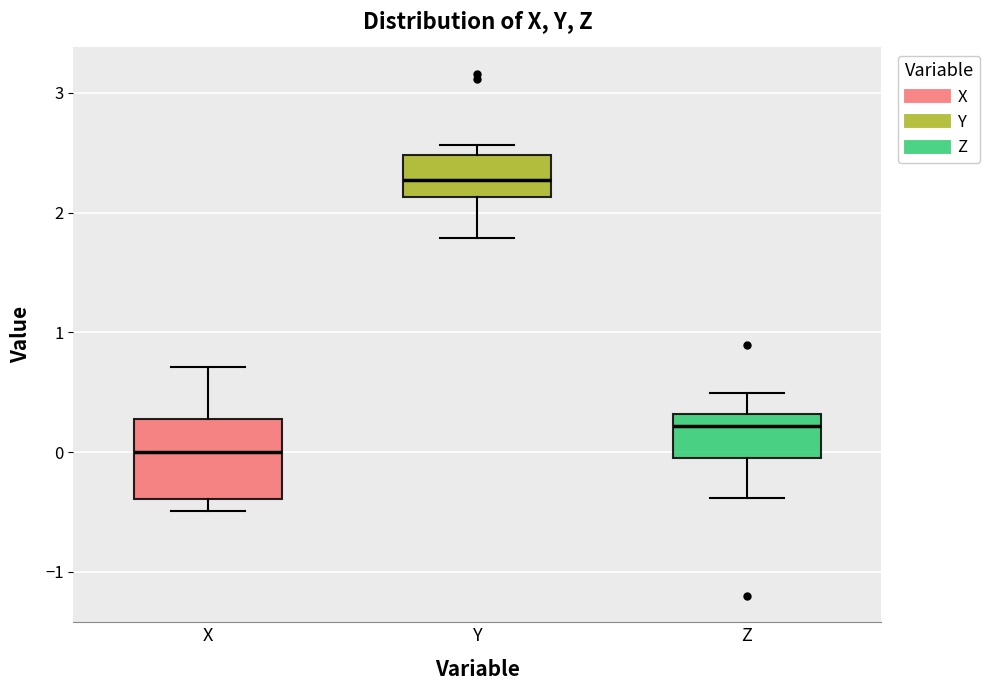

Which box has the highest median line?

Y